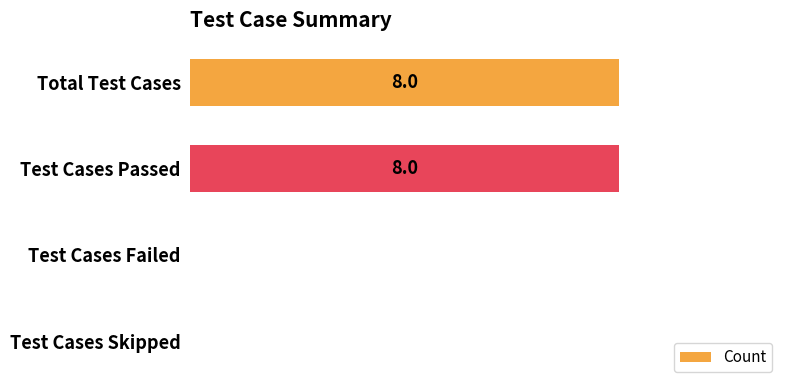

Between Test Cases Passed and Test Cases Skipped, which is larger?

Test Cases Passed